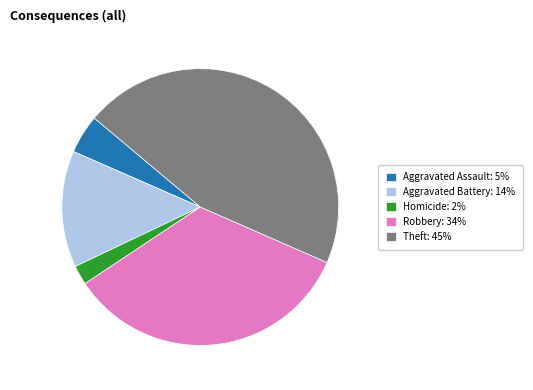

Do Aggravated Battery: 14% and Robbery: 34% together represent more than half of the pie?

No